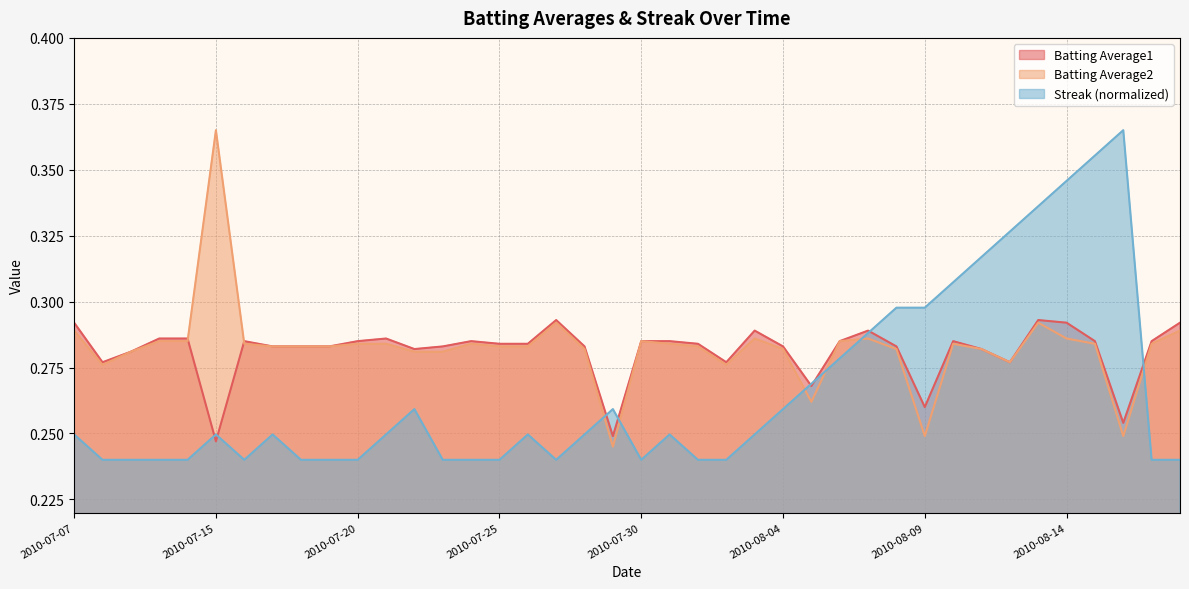

Which label corresponds to the smallest value in the chart?

2010-07-08